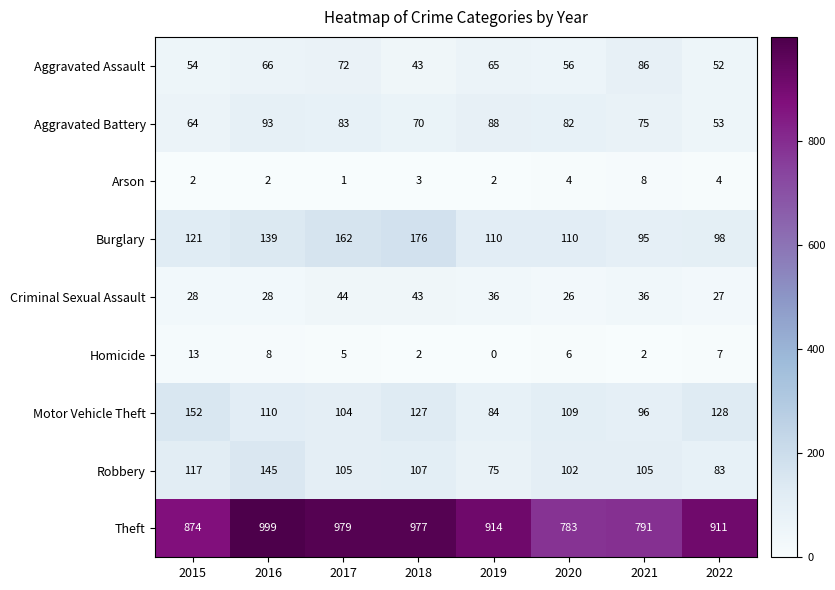

The value of Arson at 2020 is 4. True or false?

True